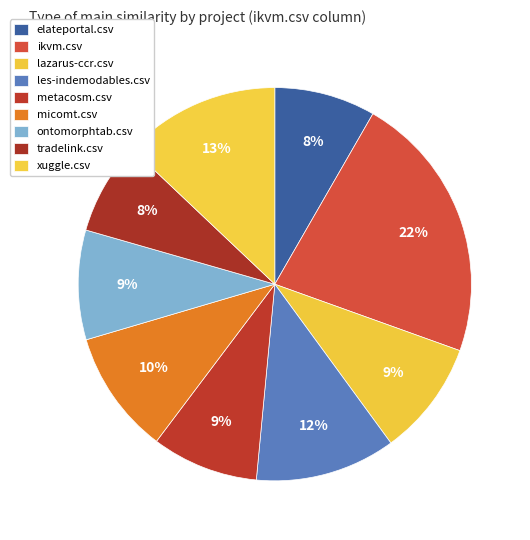

How many segments does this pie chart have?

9